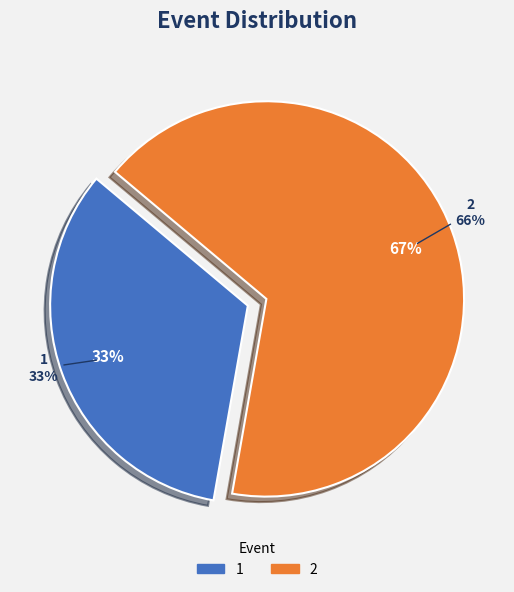

True or false: 1 accounts for 46% of the total.

False